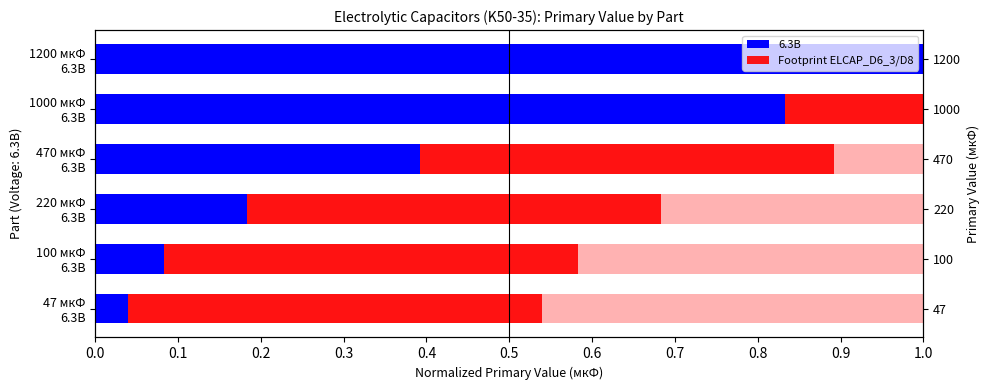

Is the value of 6.3В at 0.0 greater than the value of Footprint ELCAP_D6_3/D8 at 0.5?

No